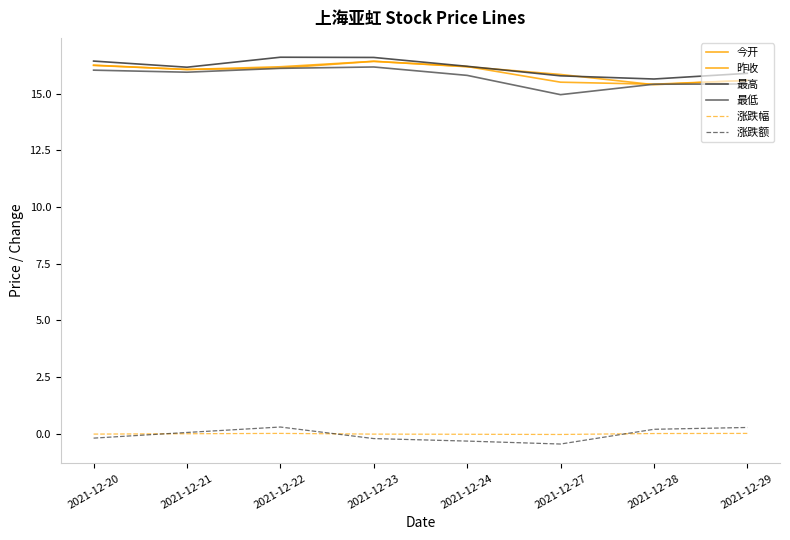

At which category is the sum across all series the highest?

2021-12-23